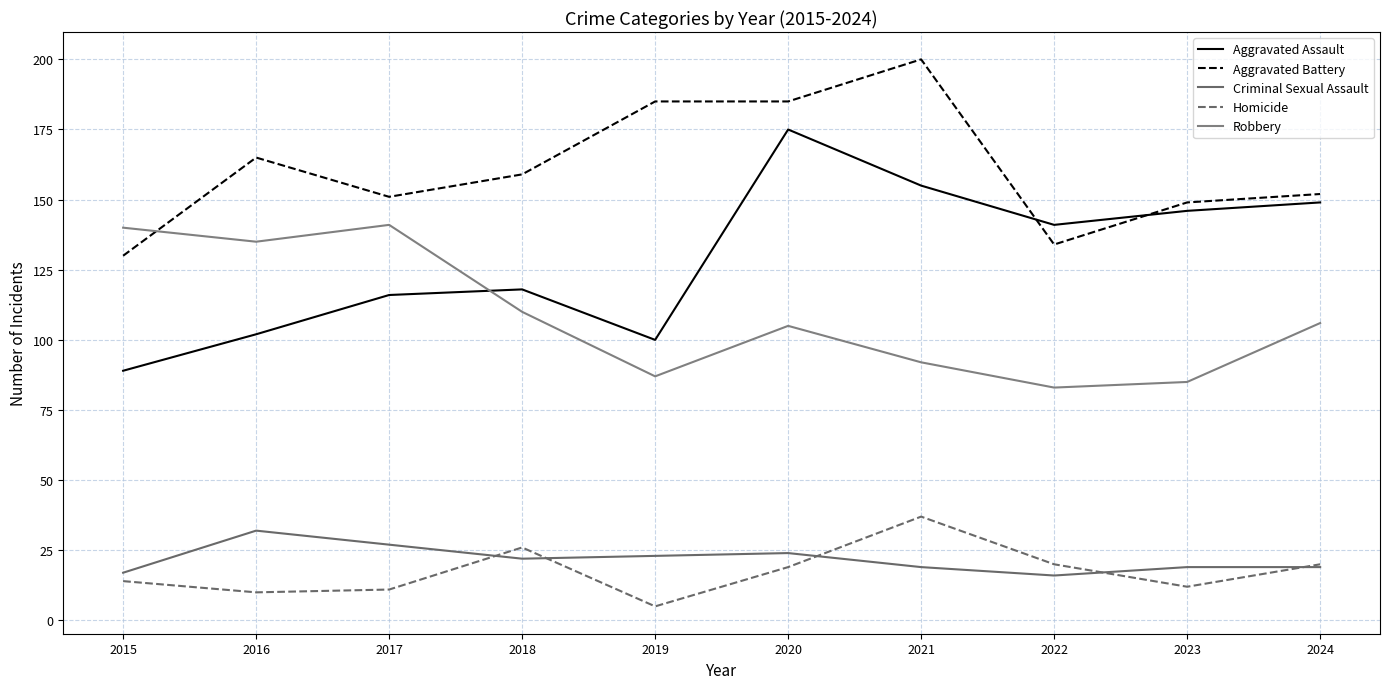

How many series are shown in this chart?

5